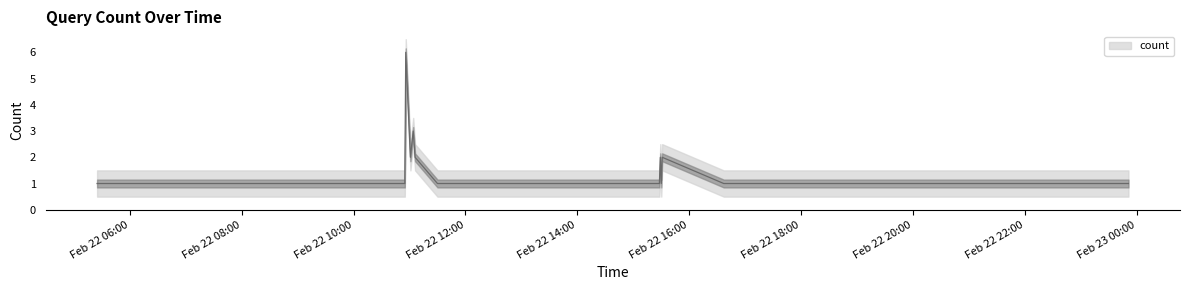

What is the sum of the values at 2019-02-22 11:30:00 and 2019-02-22 15:29:00?

3